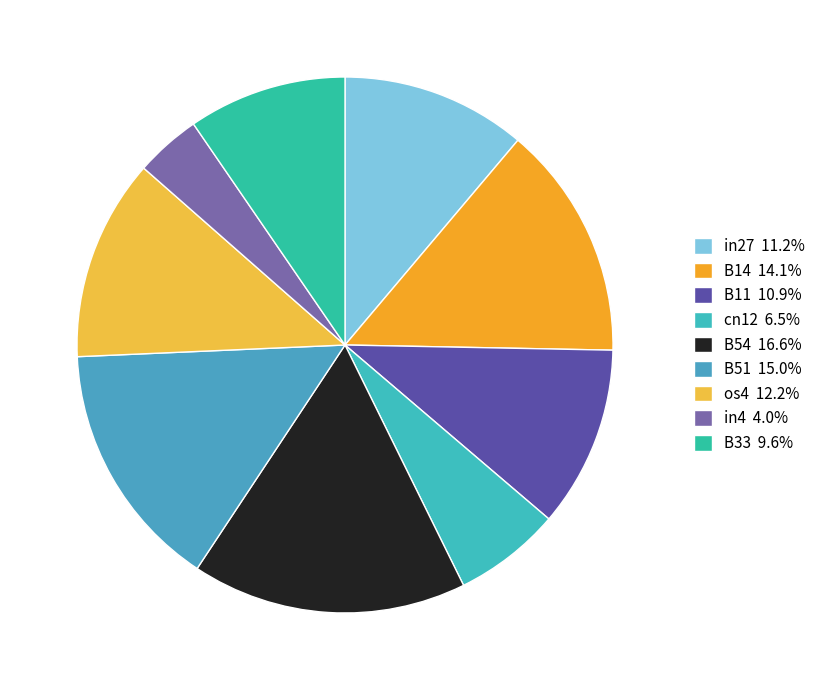

Is the sum of B54 and cn12 greater than half?

No